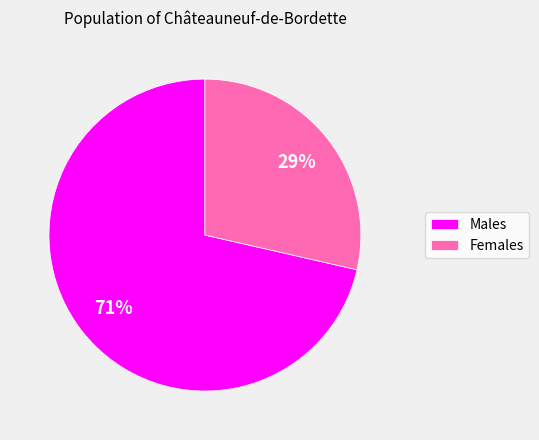

To the nearest percent, what is the combined percentage of Females and Males?

100%